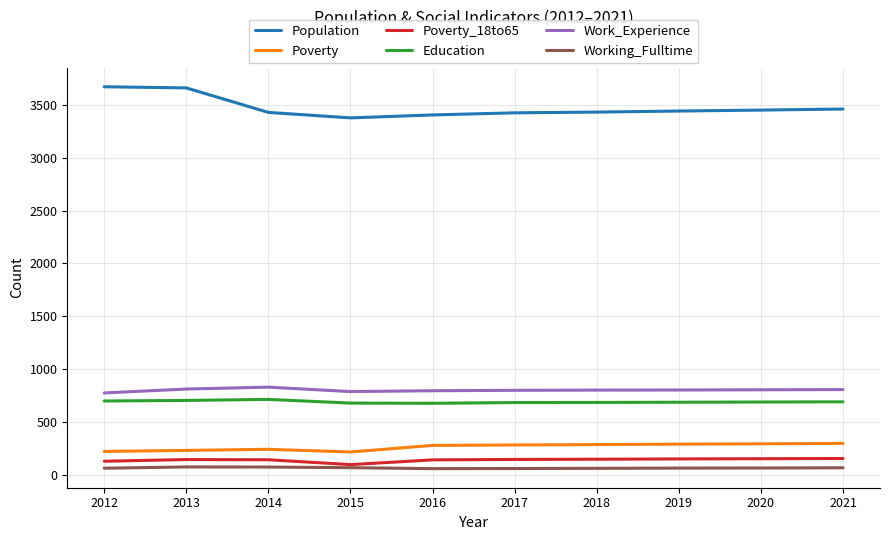

True or false: Population and Working_Fulltime cross at least once.

False